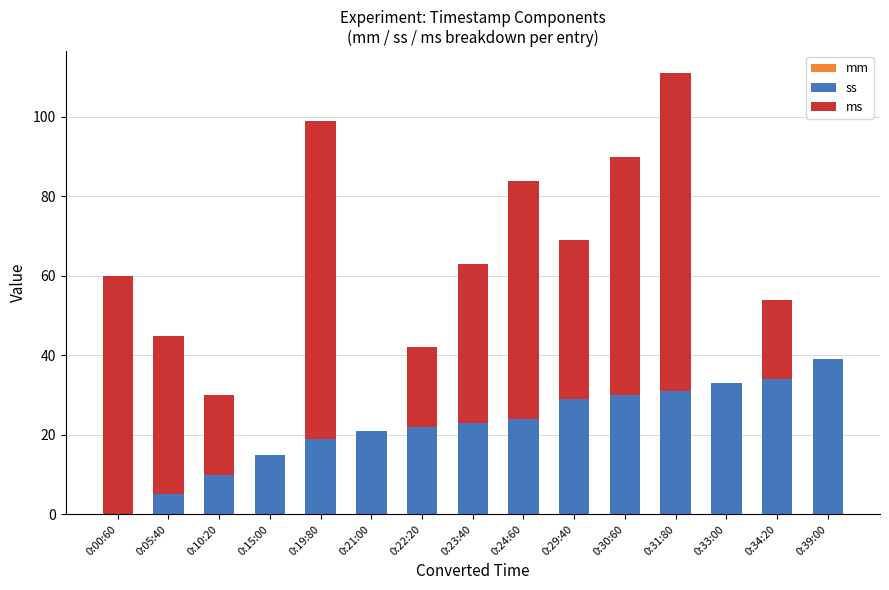

What is the sum of all ss values?

335